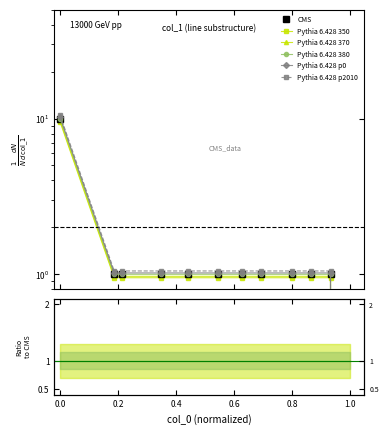

How many data points are above 1?

11